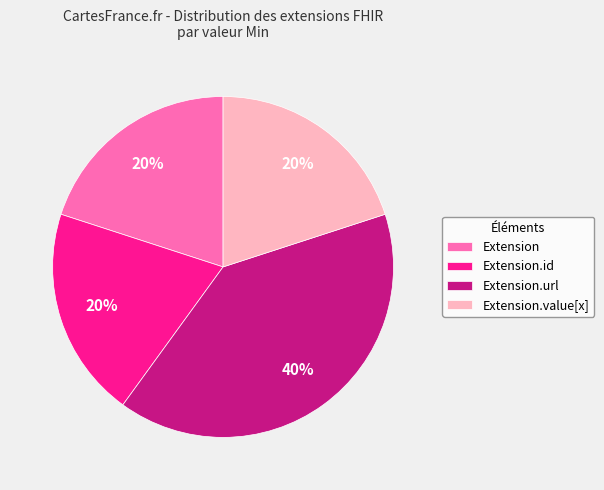

How many segments does this pie chart have?

4